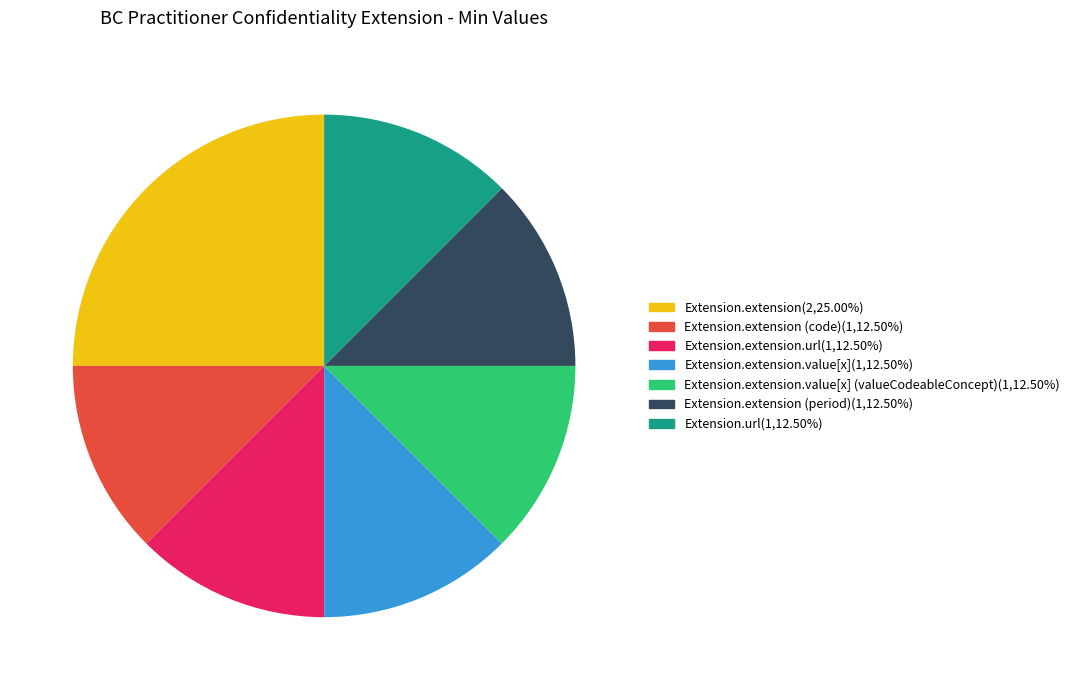

Is there any slice that represents more than half of the pie?

No